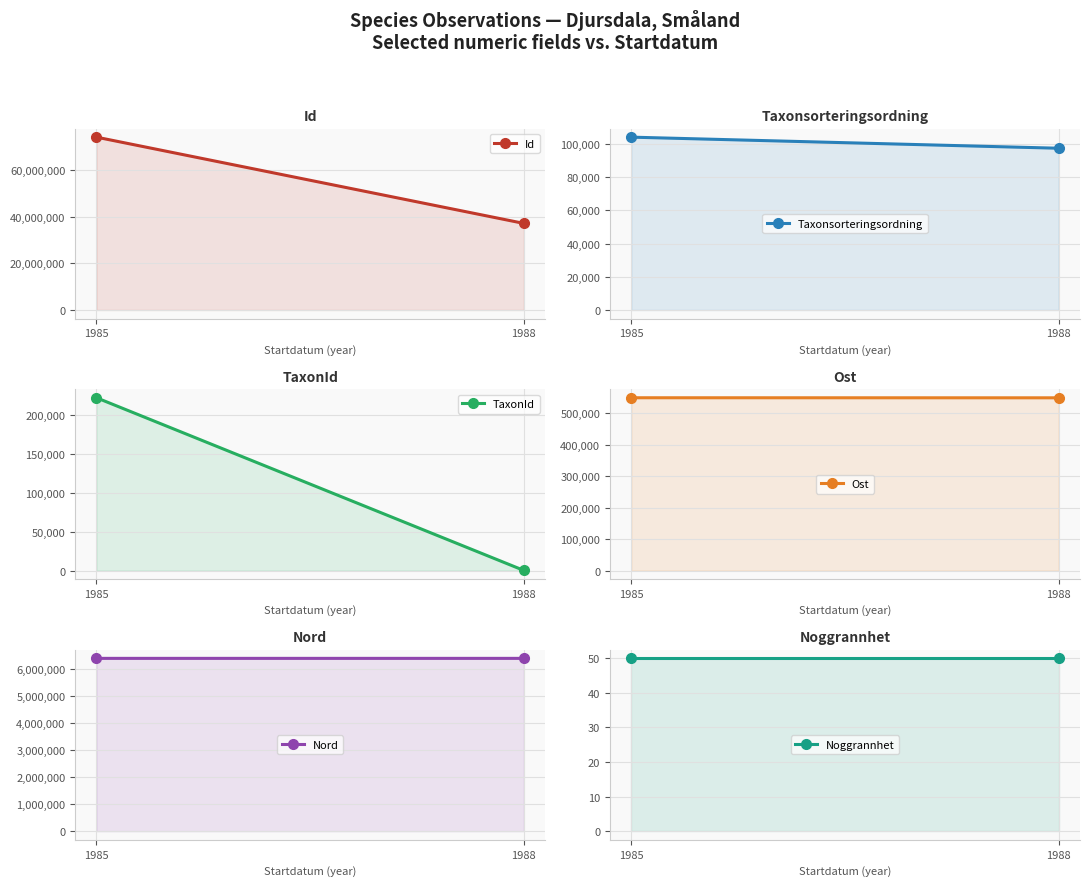

Rank the series by their maximum value, from highest to lowest.

Id, Nord, Ost, TaxonId, Taxonsorteringsordning, Noggrannhet